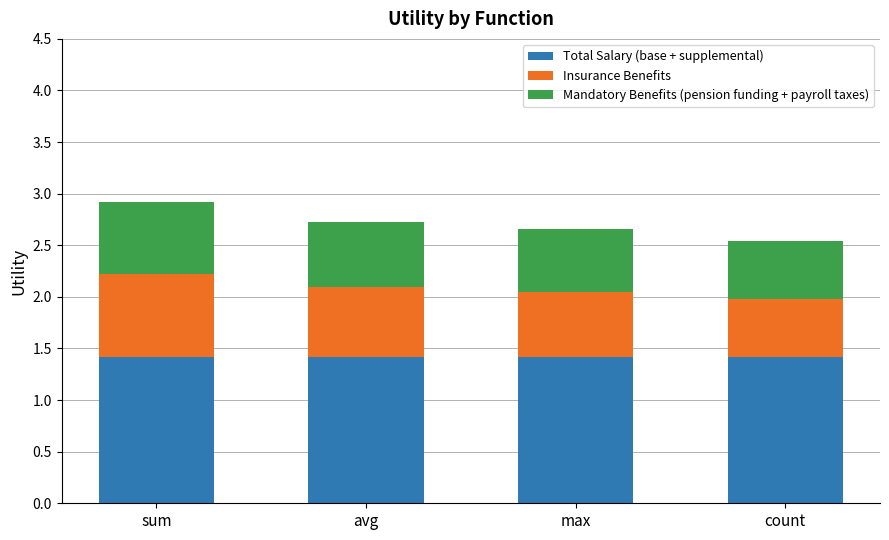

Reading right to left, transcribe the values for Total Salary (base + supplemental).

1.4	1.4	1.4	1.4